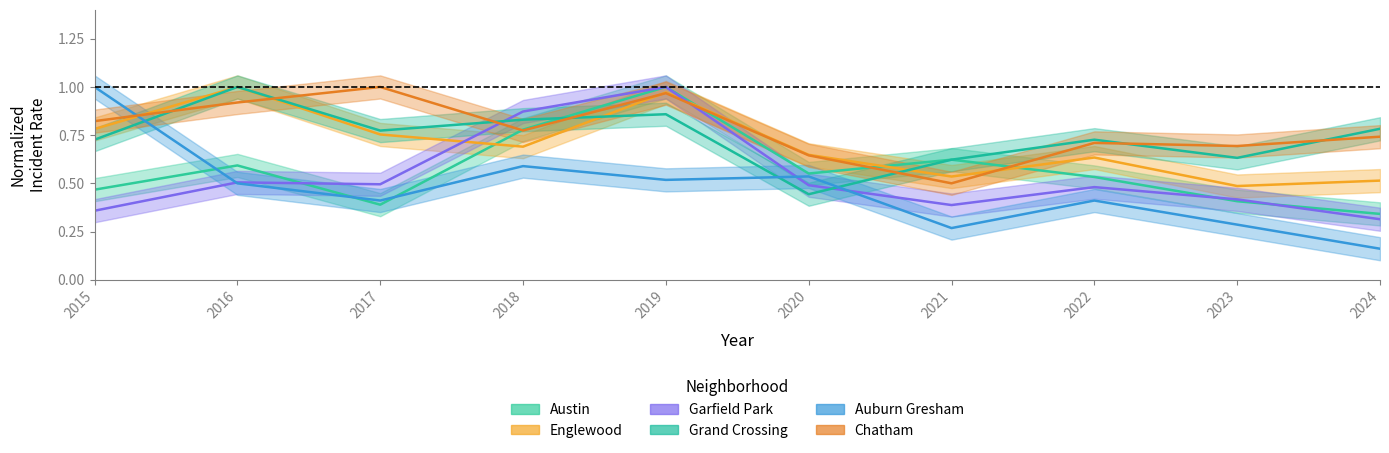

What is the value of the Austin point at the 5th from the left?

1.0